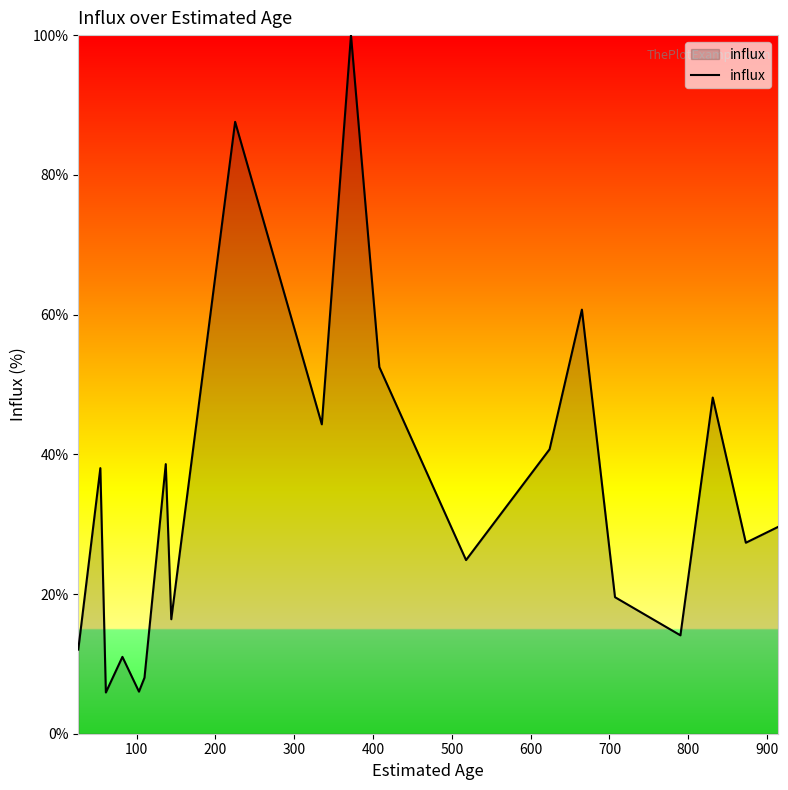

What is the difference between the maximum and minimum values?

94.1